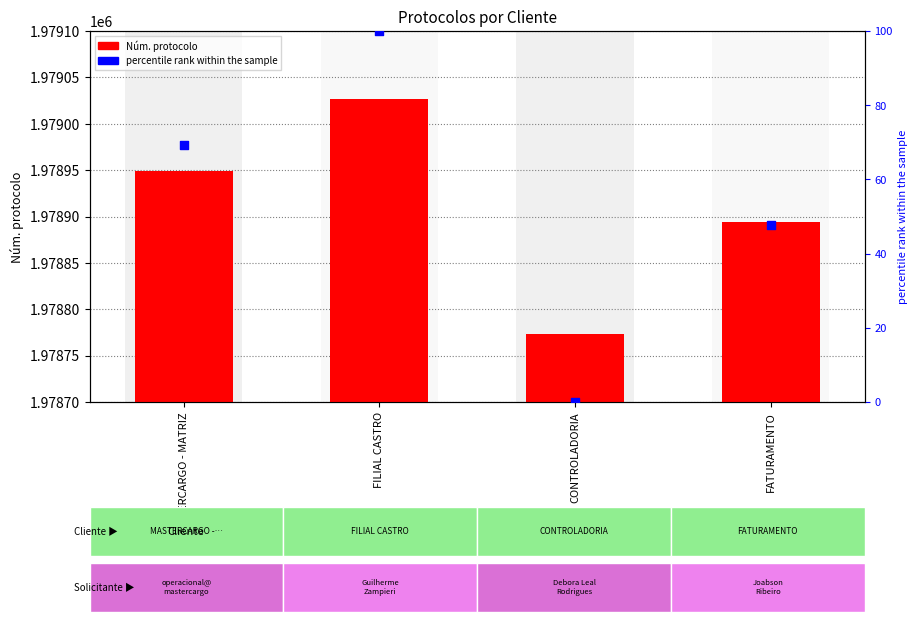

Which series contains the lowest Y value?

percentile rank